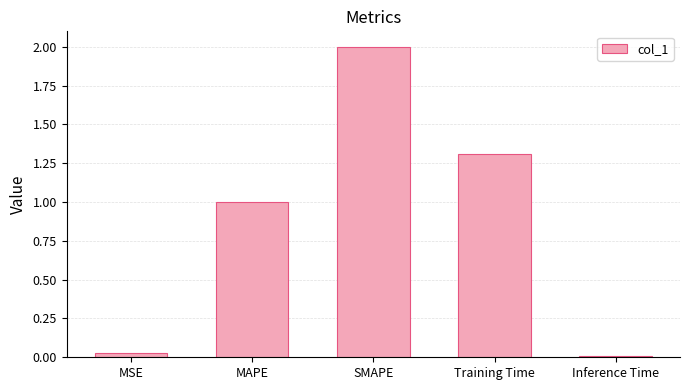

Between MSE and MAPE, which is larger?

MAPE